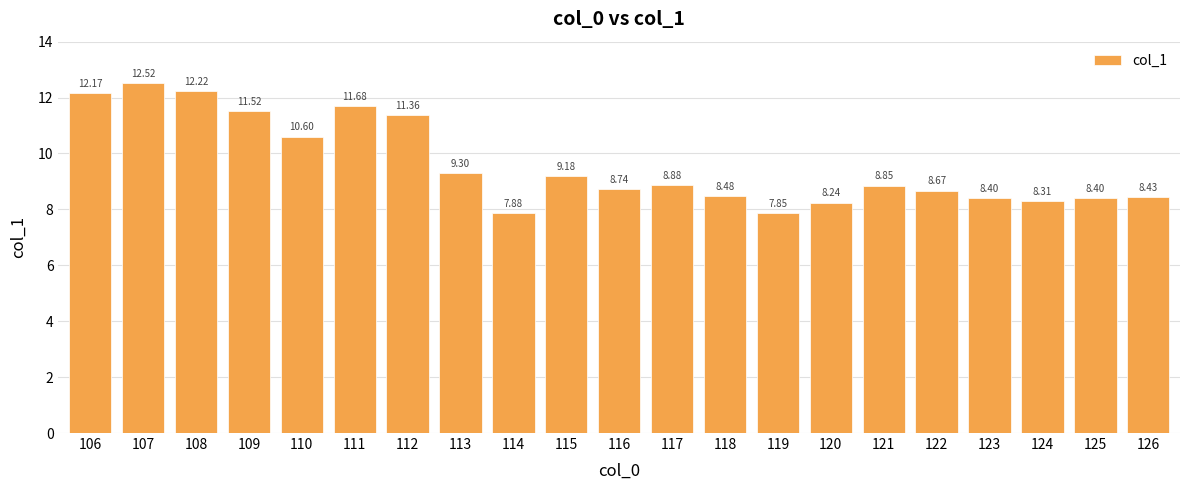

What is the difference between the maximum and minimum values?

4.7